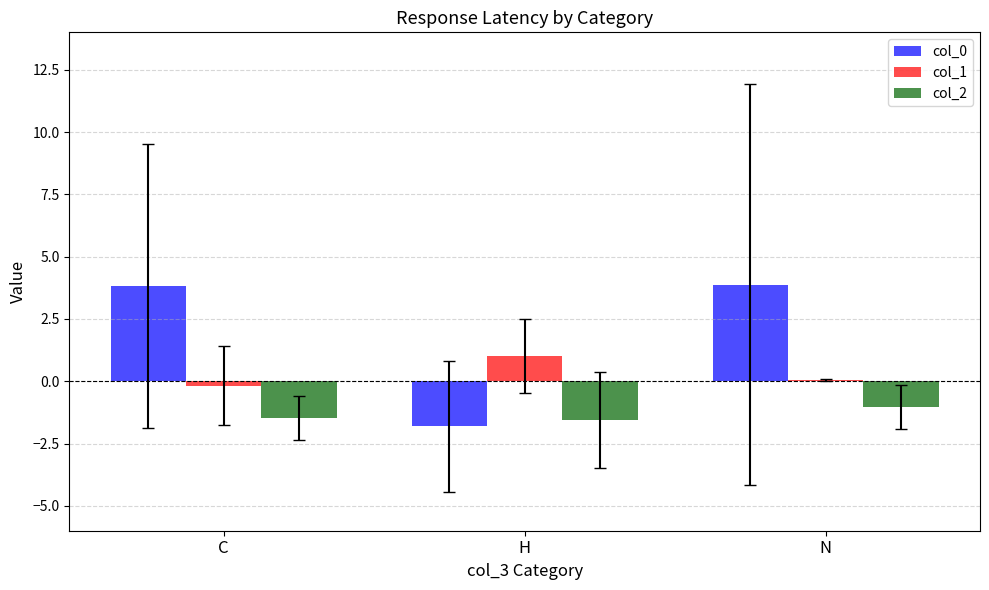

How many series are shown in this chart?

3